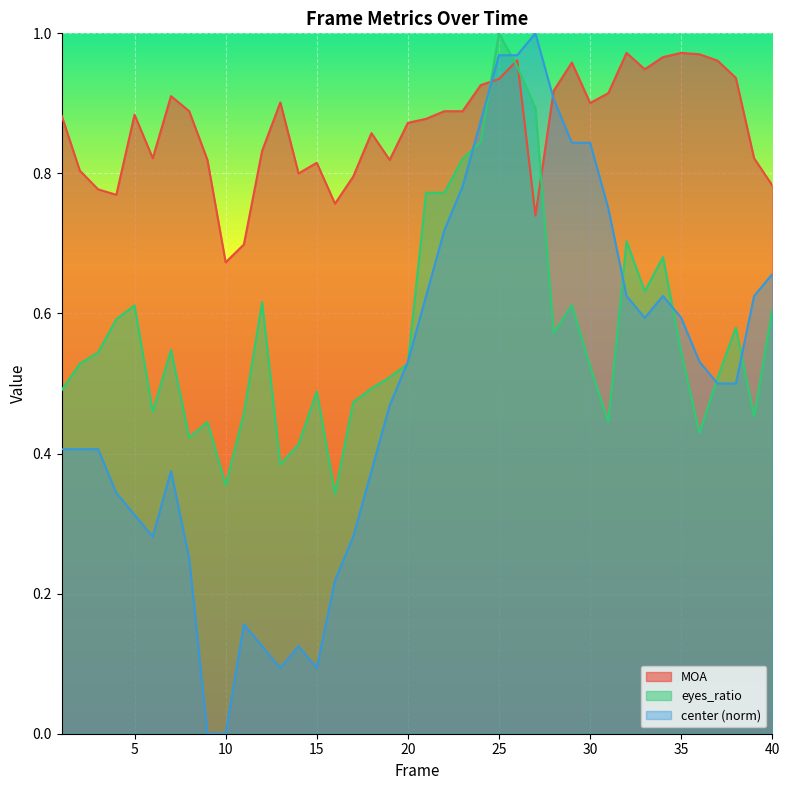

Rank the series by their average value, from lowest to highest.

center (norm), eyes_ratio, MOA